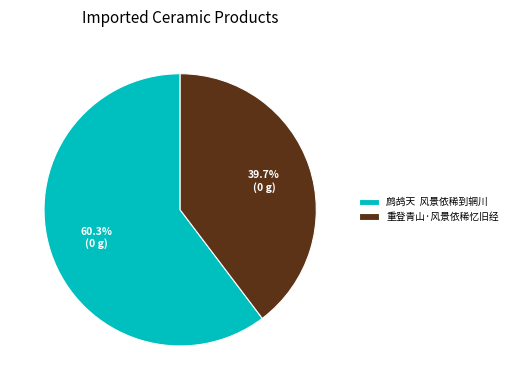

Which category has the smallest portion of the pie?

重登青山·风景依稀忆旧经